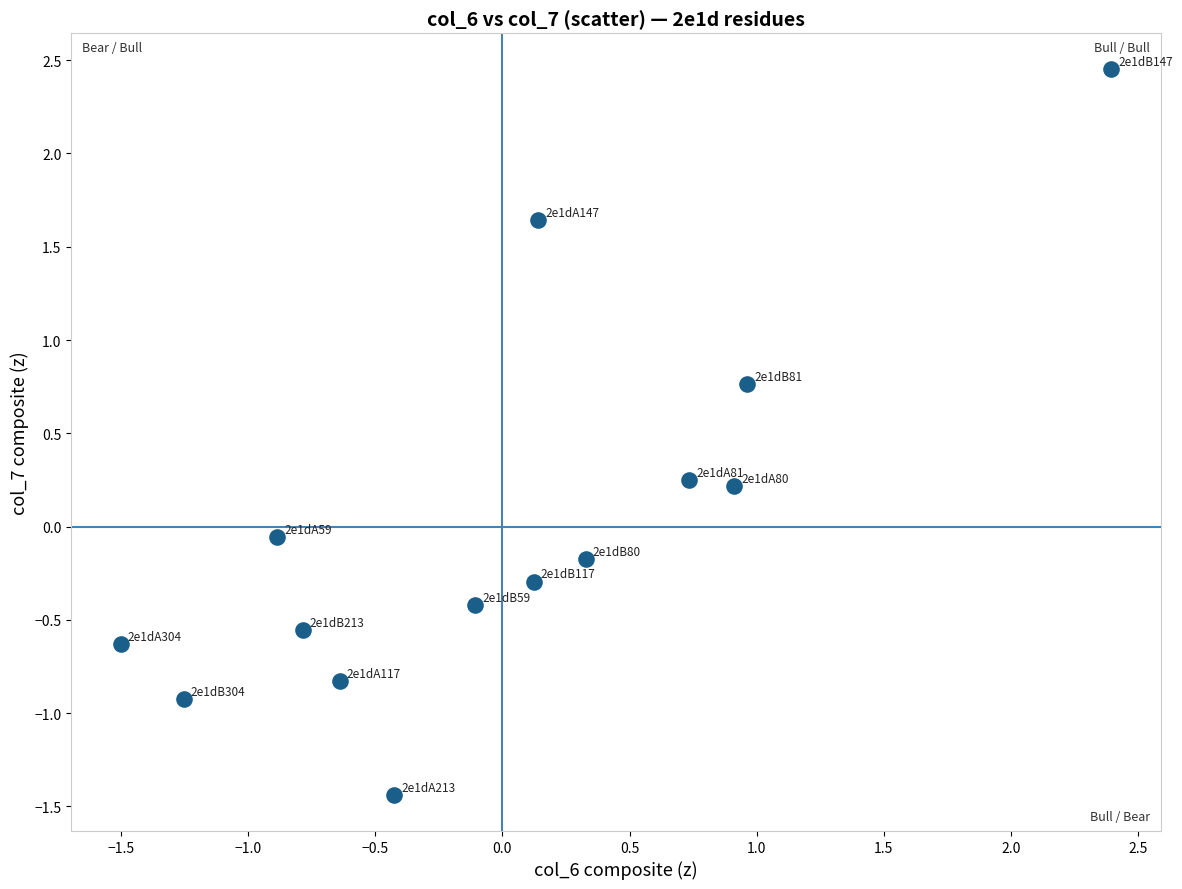

What is the range of Y values (max minus min)?

3.9